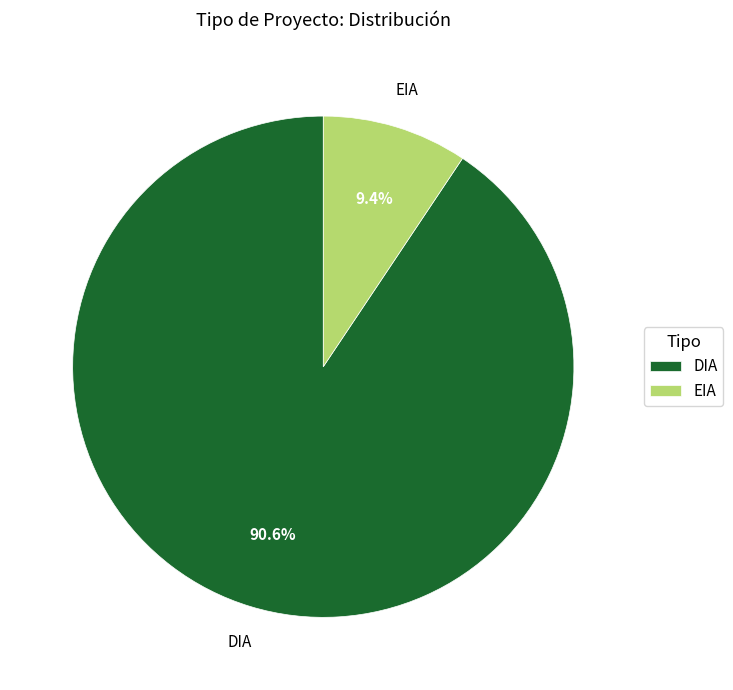

How many segments does this pie chart have?

2